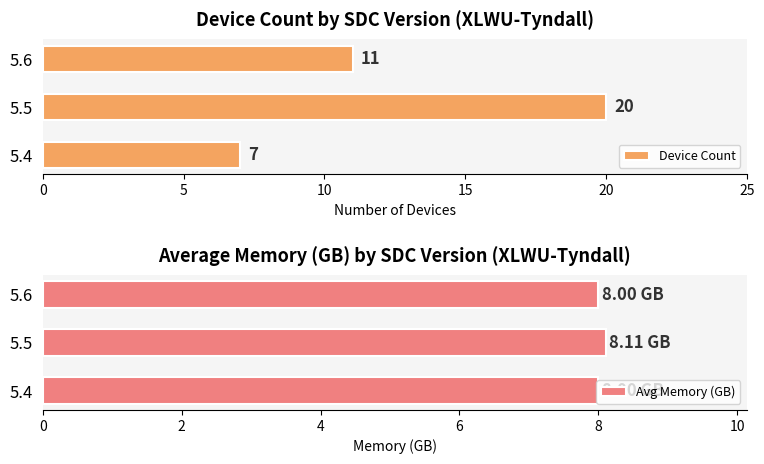

What is the approximate value of Avg Memory (GB) at 5.4?

8.0